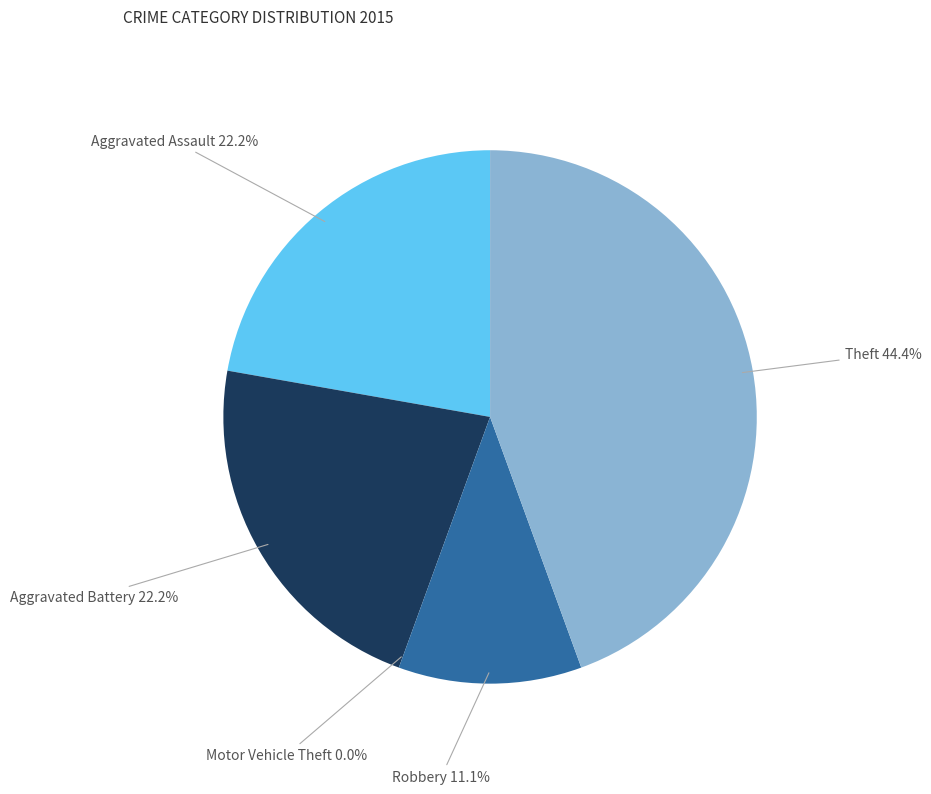

Count the number of slices in the pie.

5